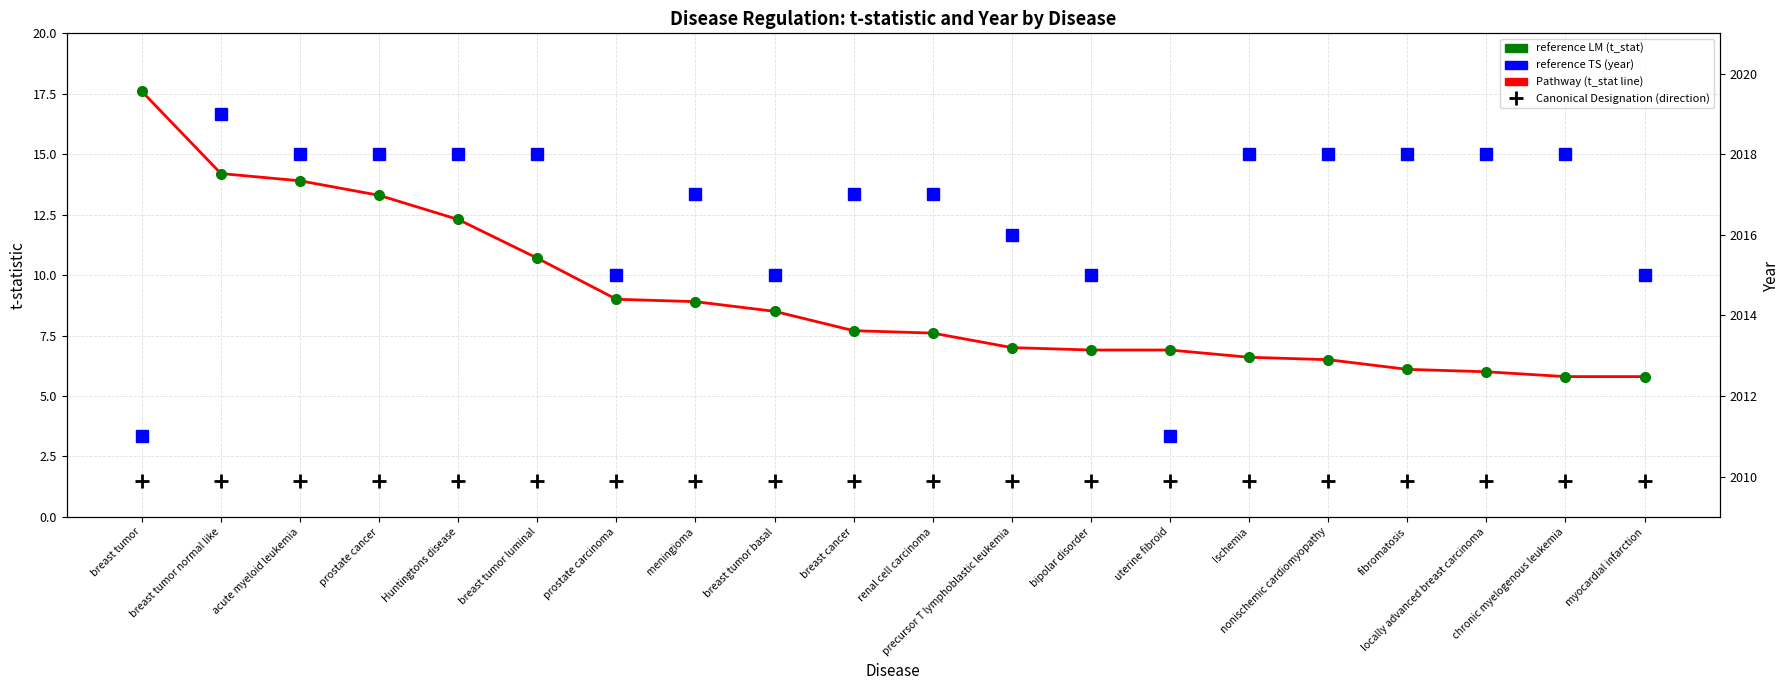

True or false: t_stat has more than 1 points higher than both neighbors.

False